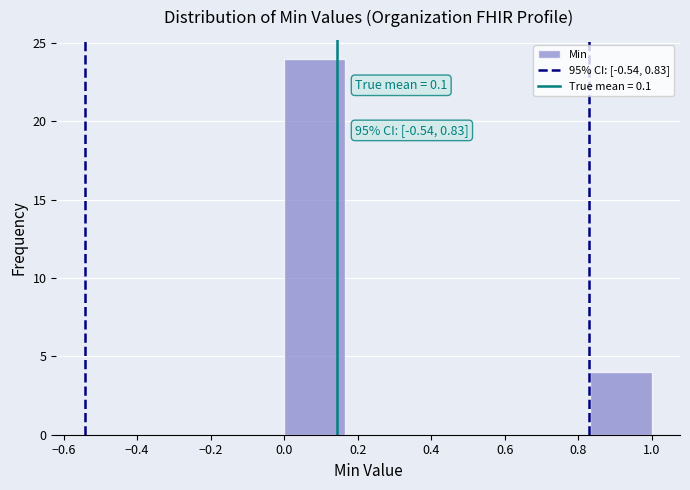

Which range on the x-axis has the tallest bar?

0.00 to 0.16